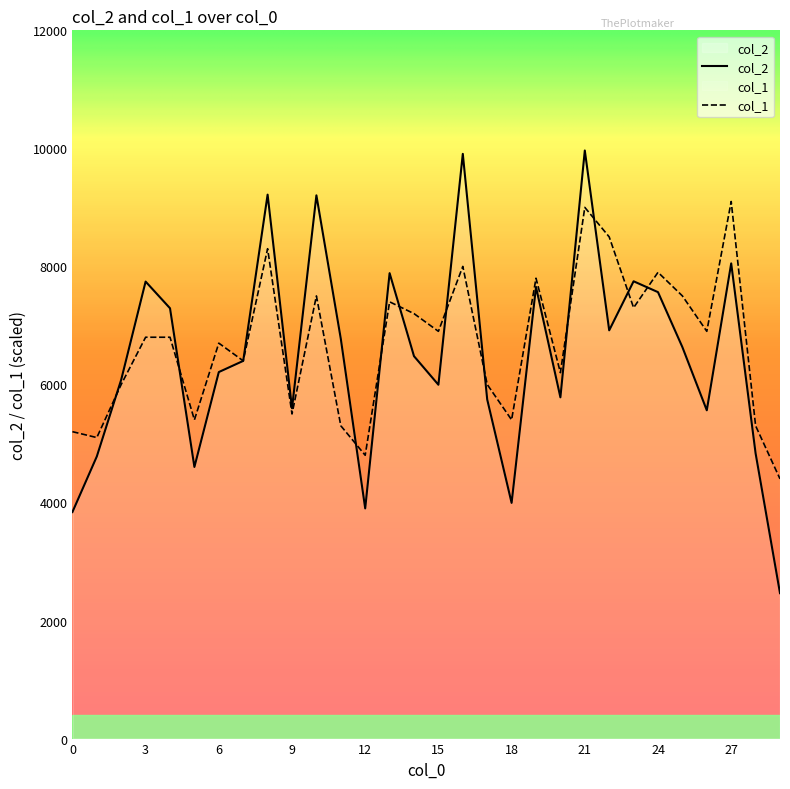

Which label corresponds to the smallest value in the chart?

29